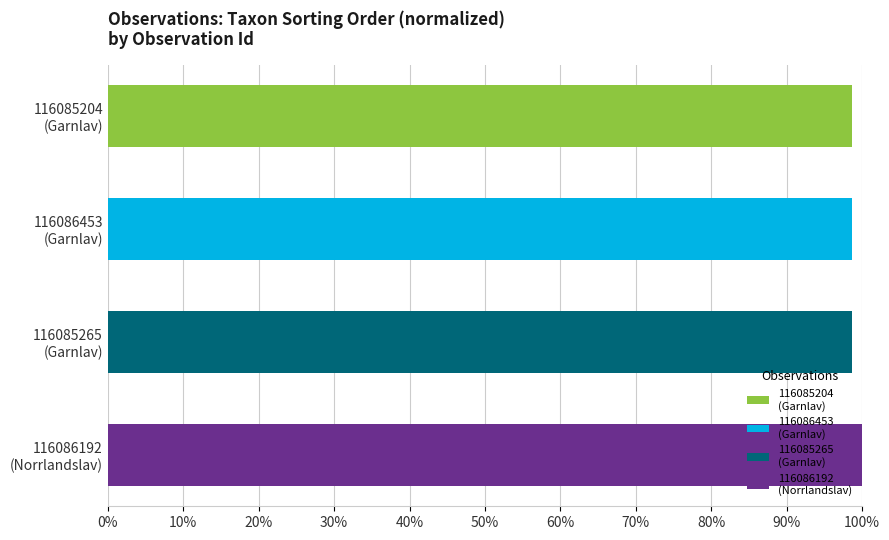

What is the average value?

99.0